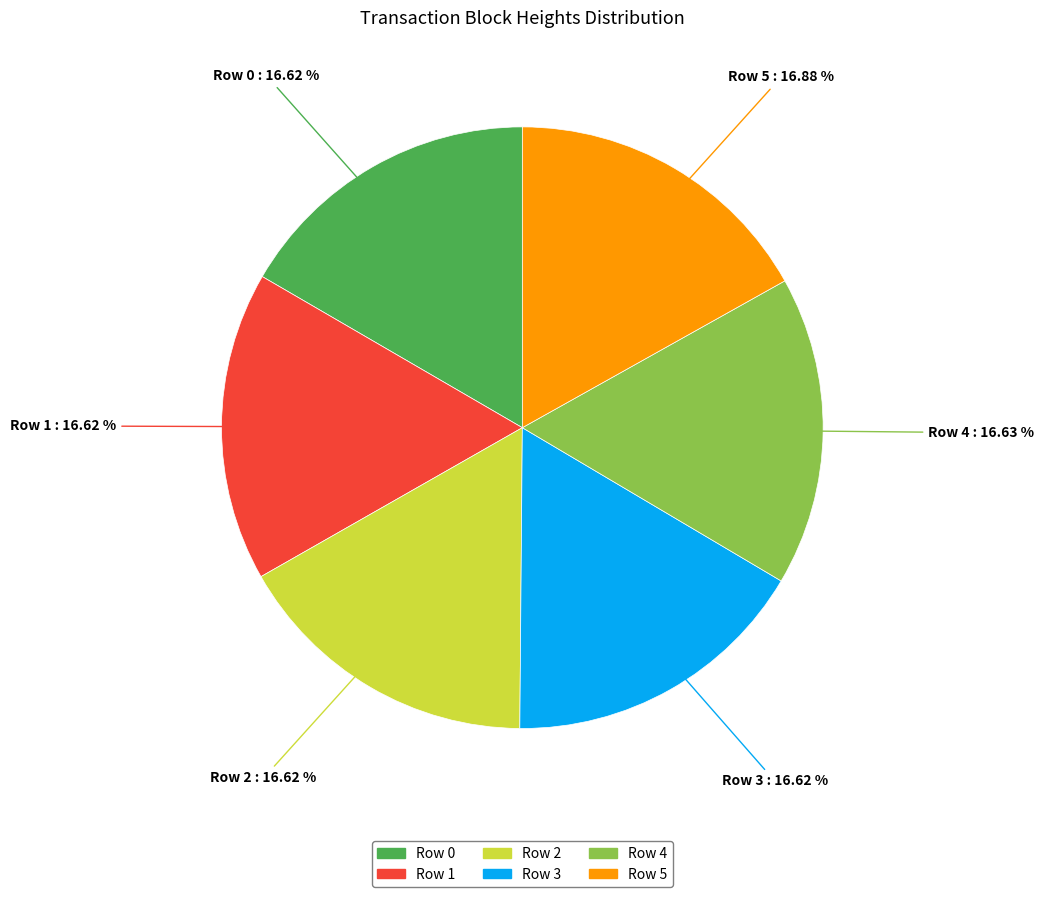

The Row 3 slice represents 6% of the pie. True or false?

False